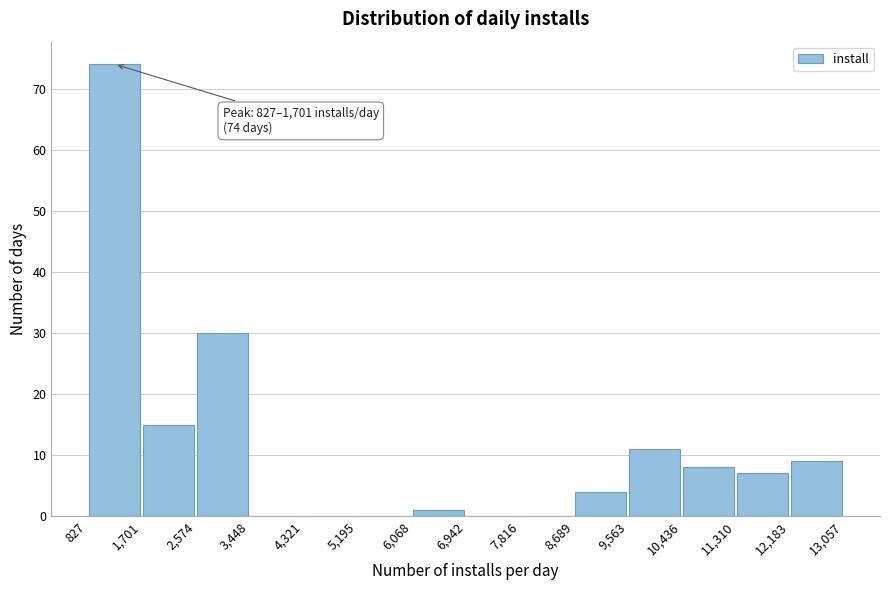

Which range on the x-axis has the tallest bar?

827 to 1,701